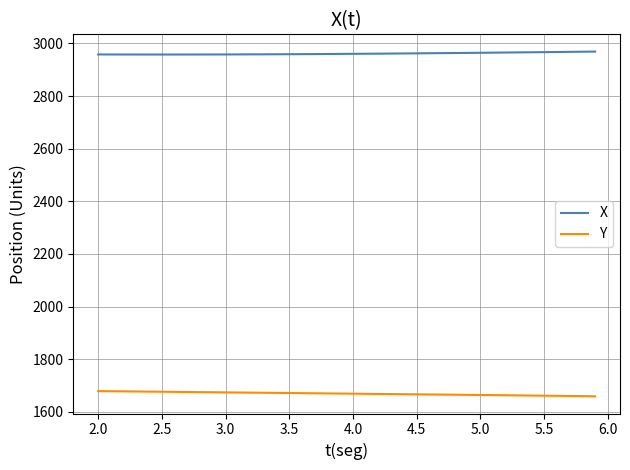

Rank the series by their average value, from lowest to highest.

Y, X